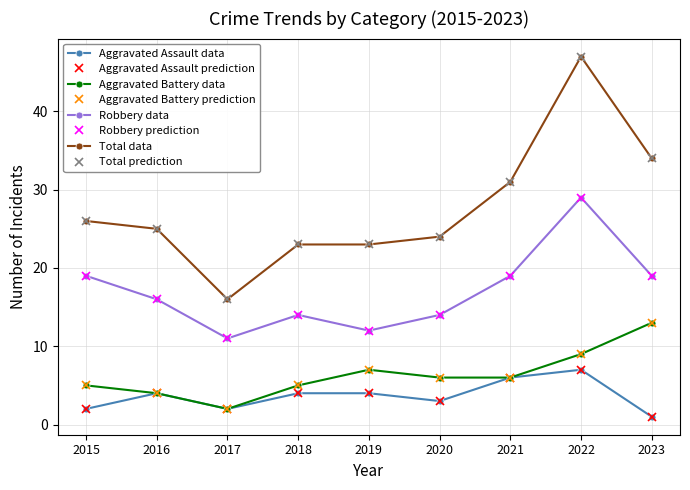

Reading right to left, list all the values displayed in this chart.

Aggravated Assault: 2023=1	2022=7	2021=6	2020=3	2019=4	2018=4	2017=2	2016=4	2015=2
Aggravated Battery: 2023=13	2022=9	2021=6	2020=6	2019=7	2018=5	2017=2	2016=4	2015=5
Robbery: 2023=19	2022=29	2021=19	2020=14	2019=12	2018=14	2017=11	2016=16	2015=19
Total: 2023=34	2022=47	2021=31	2020=24	2019=23	2018=23	2017=16	2016=25	2015=26